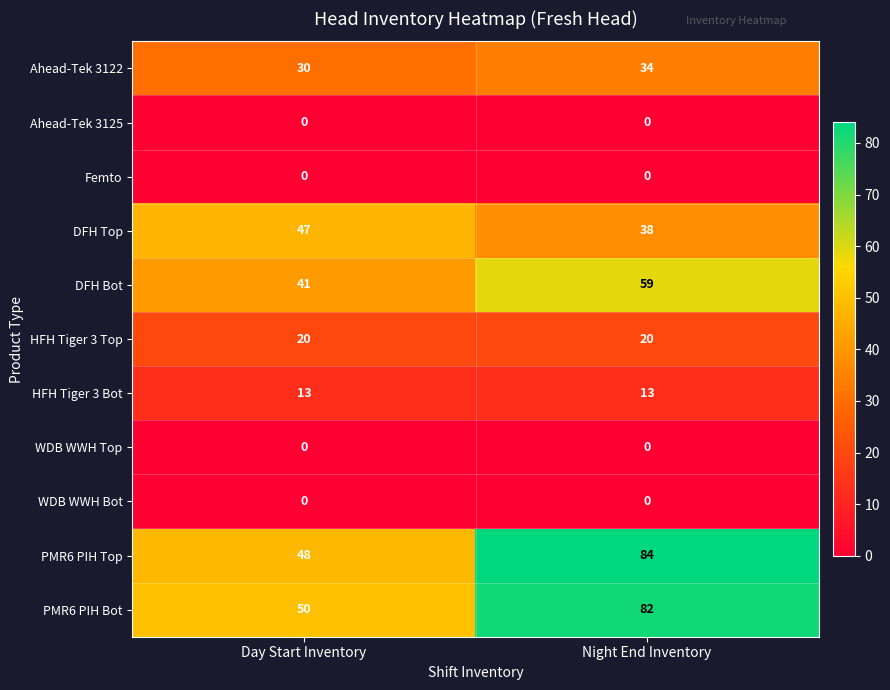

What is the sum of the DFH Bot values at Night End Inventory and Day Start Inventory?

100